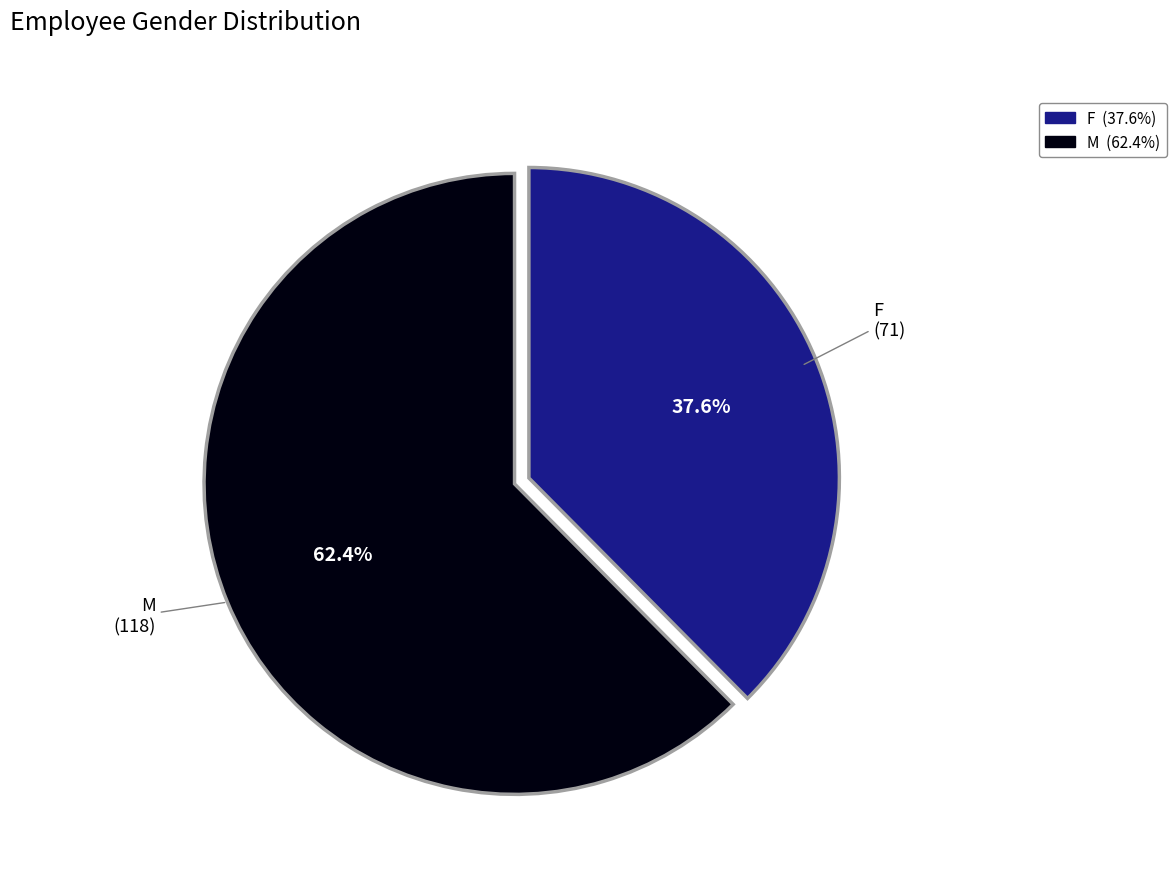

Is the sum of M and F greater than half?

Yes